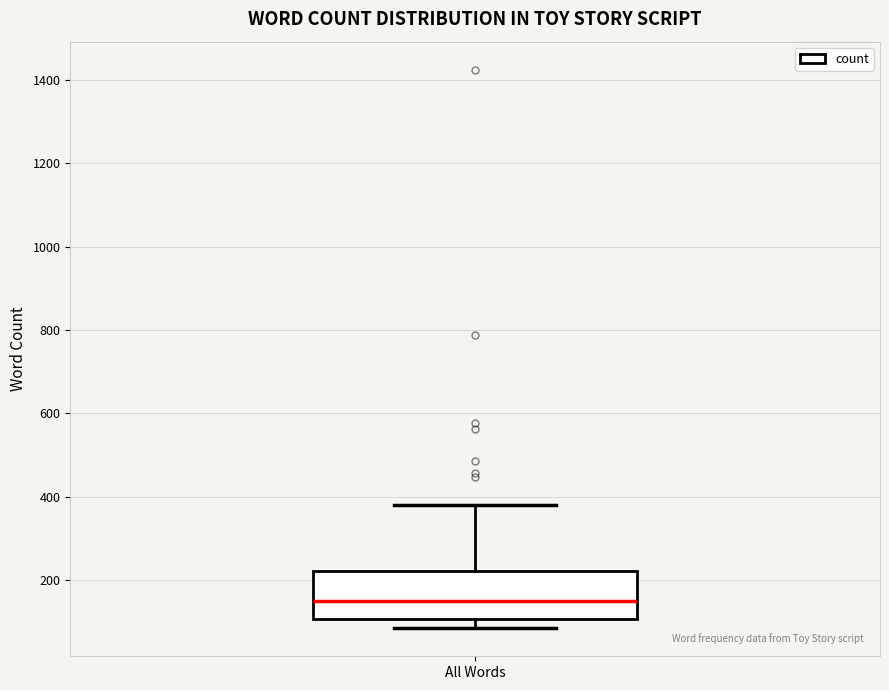

Transcribe this box plot: give where the median line is, the range the box spans, and where the two whiskers end, as read against the y-axis. The values are not printed on the chart, so give them approximately, as read against the axis.

median 160, box 100 to 220, whiskers 80 to 380